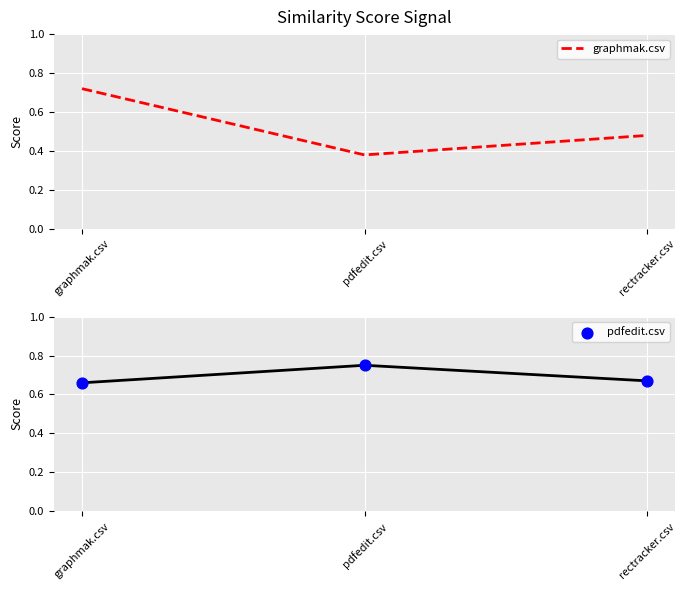

Which series reaches the maximum Y coordinate?

pdfedit.csv